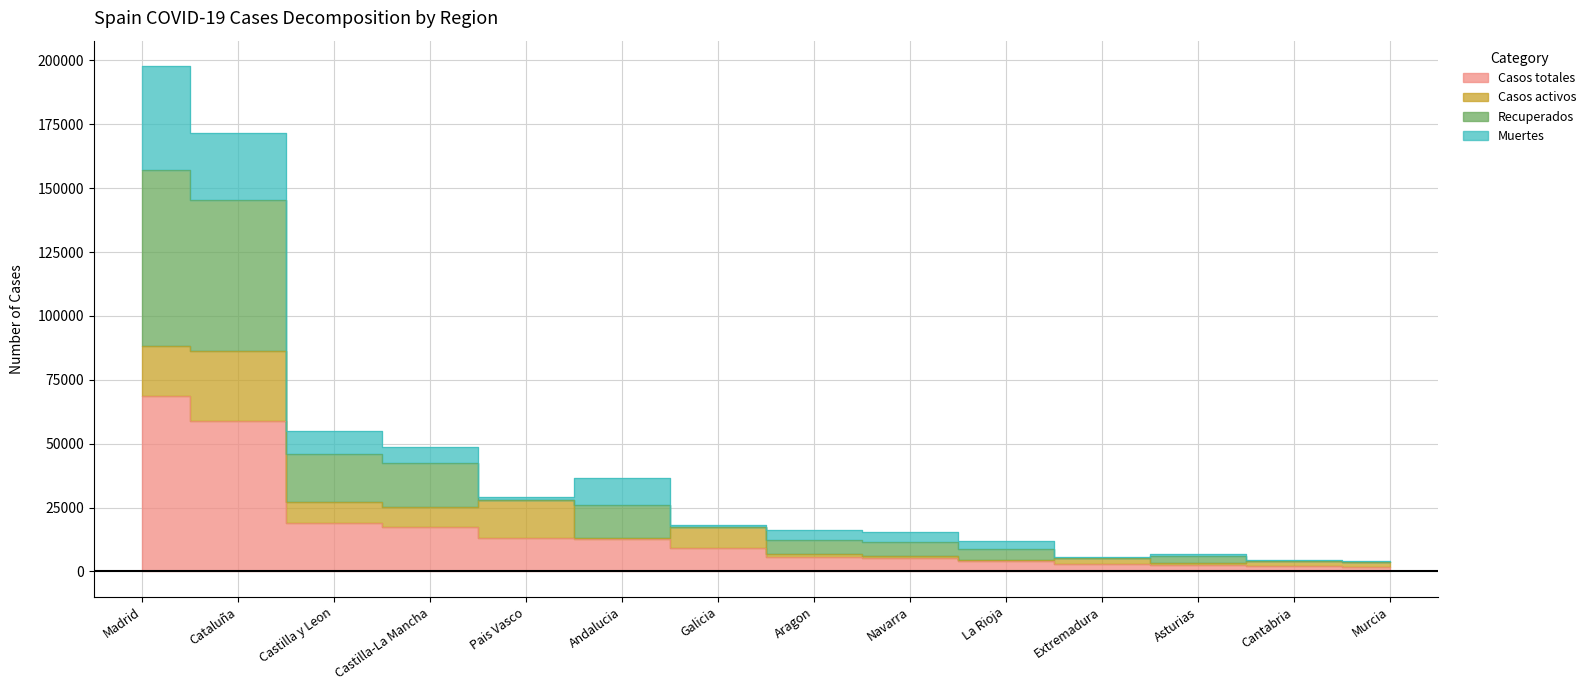

What is the difference between the second highest and second lowest values in the Casos totales series?

56773